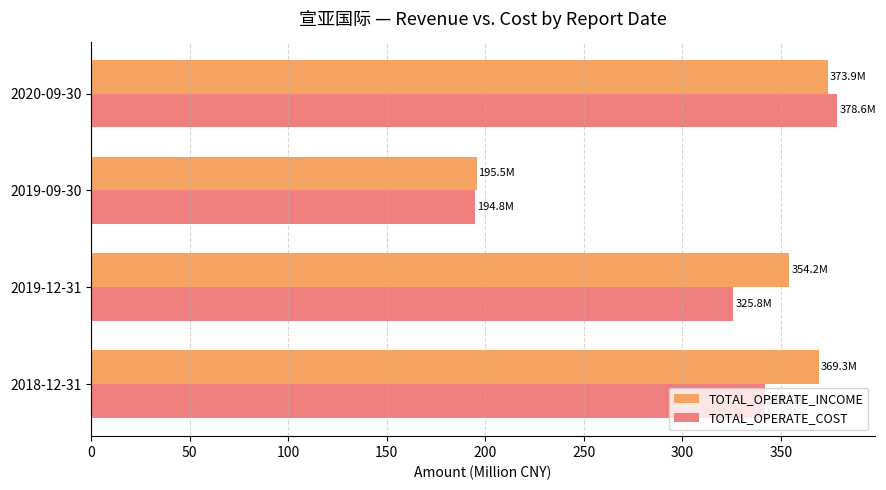

Rank the series at 2018-12-31 from lowest to highest value.

TOTAL_OPERATE_COST, TOTAL_OPERATE_INCOME